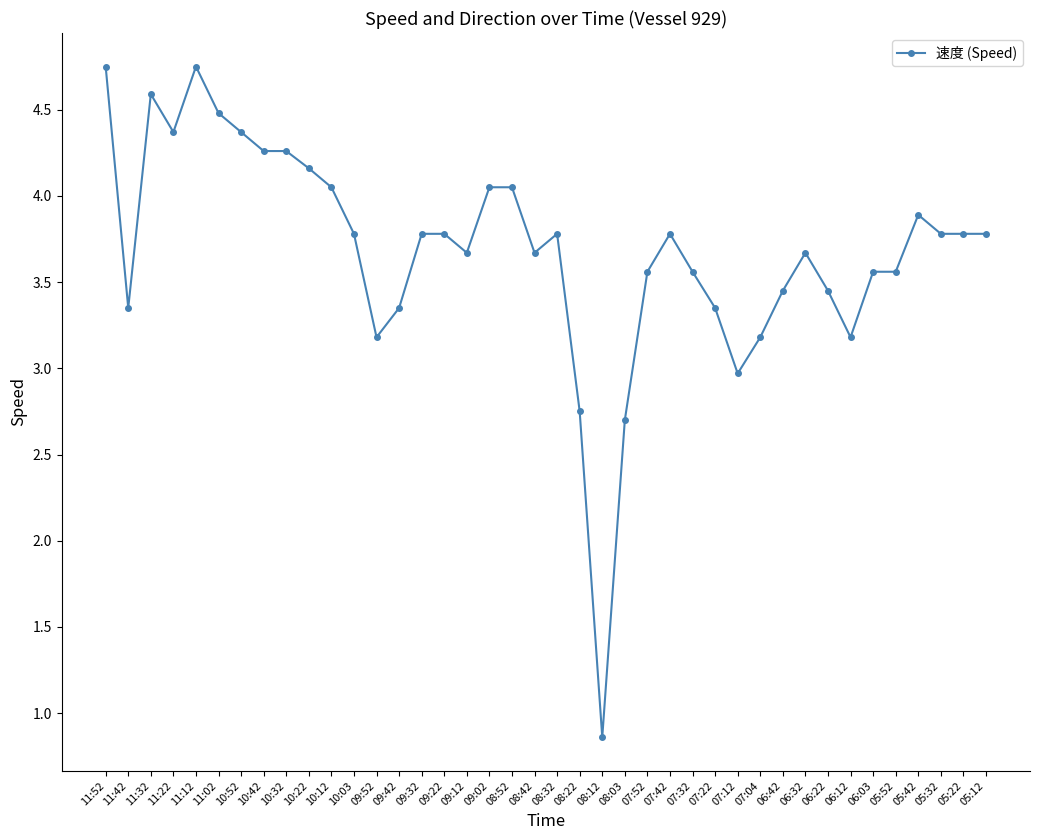

Approximately how many times larger is the value at 07:12 compared to 08:42?

0.8